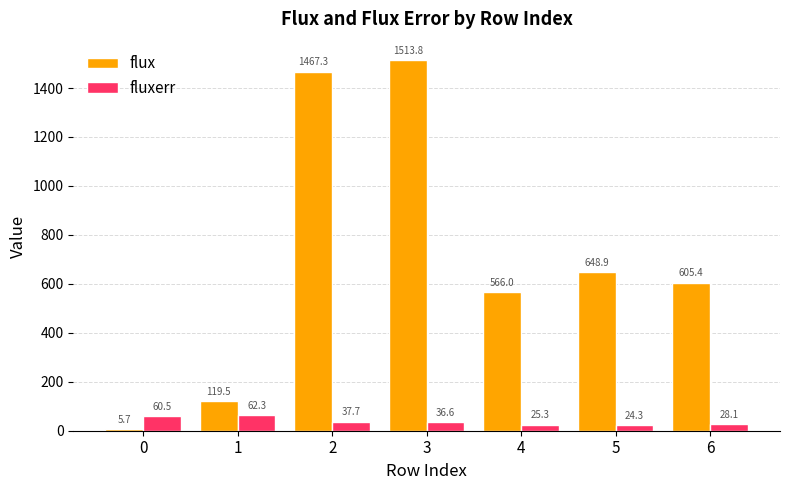

What is the highest value of the fluxerr series?

62.3